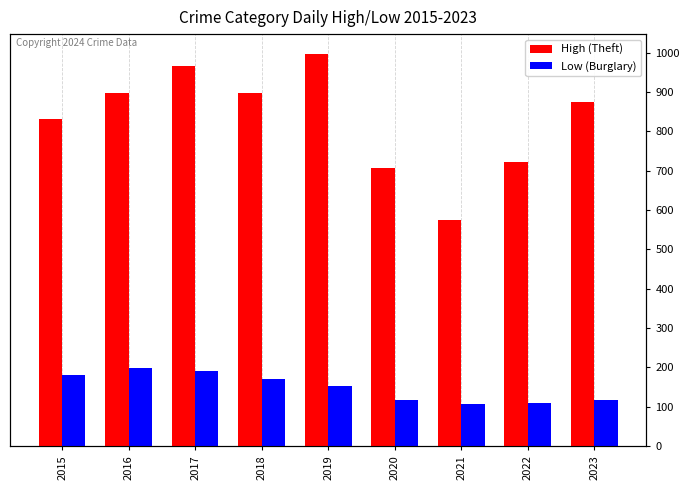

Is the value of Low (Burglary) at 2017 greater than the value of High (Theft) at 2015?

No